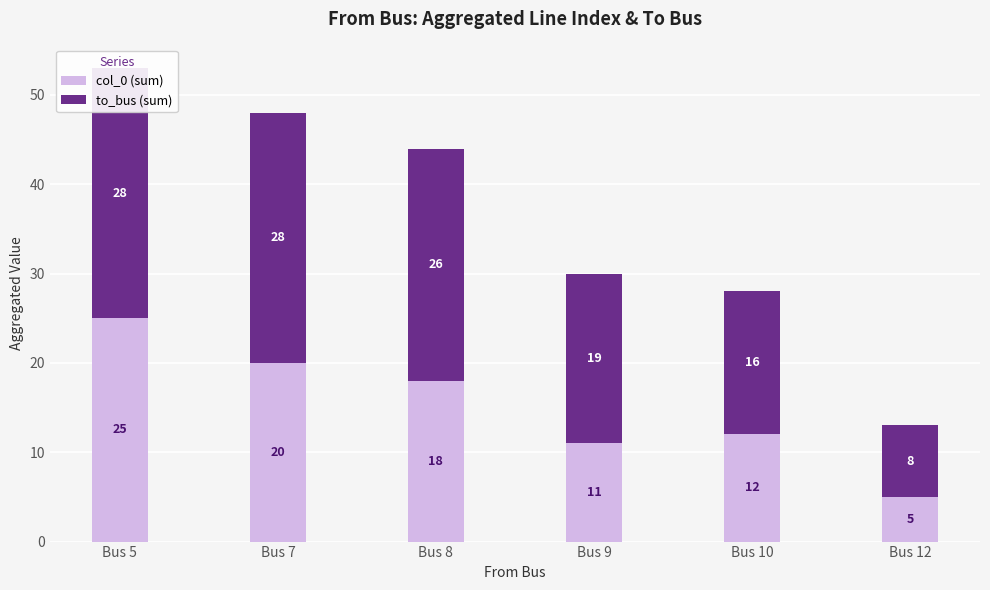

How many bars are there in total?

12